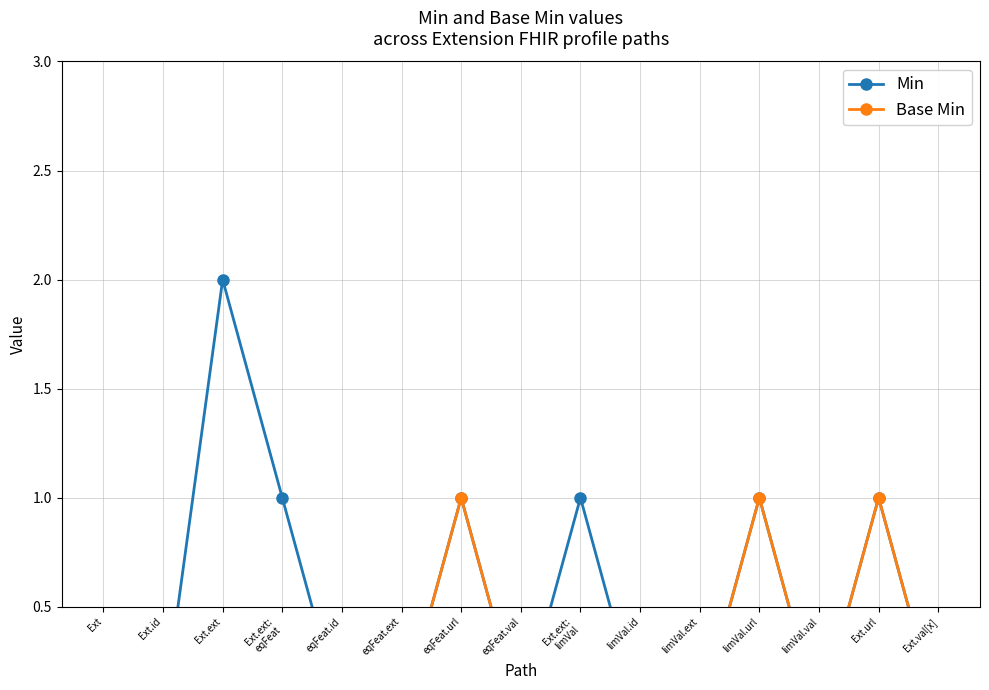

What is the label of the 5th point from the left?

eqFeat.id